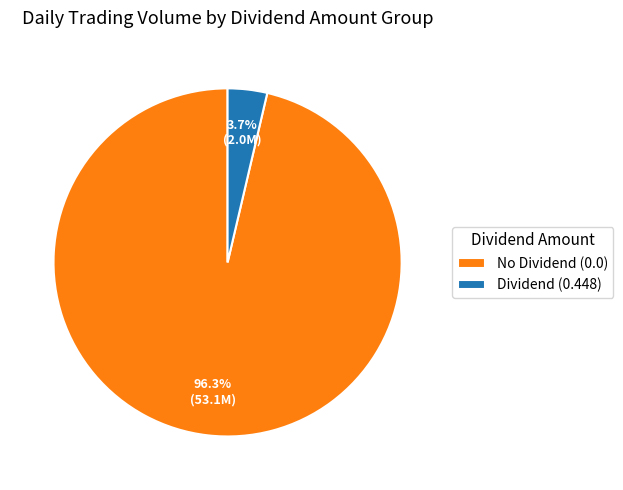

Which has a higher value, Dividend (0.448) or No Dividend (0.0)?

No Dividend (0.0)